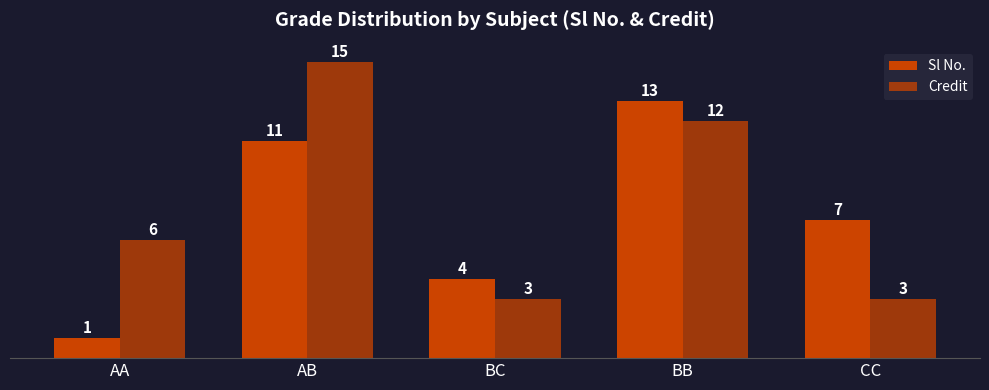

How many values in the Sl No. series are below 7?

2